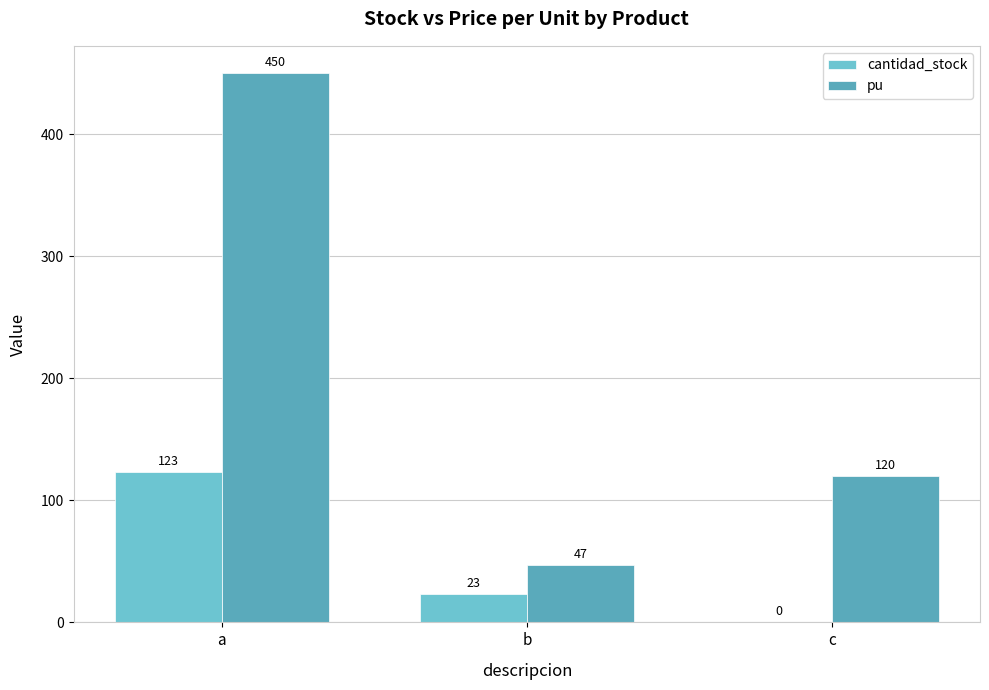

Is the value of cantidad_stock at b greater than the value of pu at a?

No